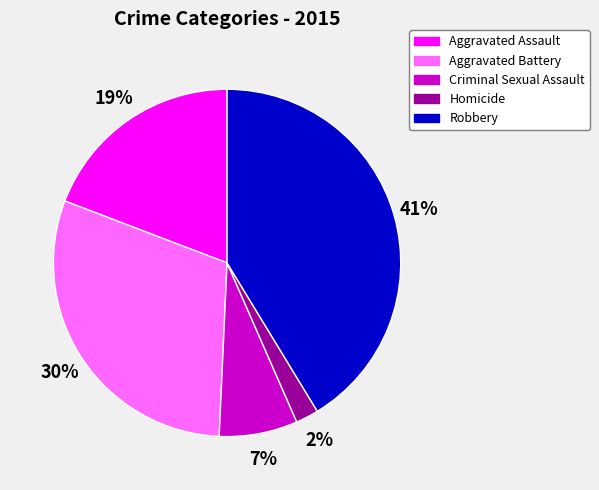

Between Aggravated Assault and Aggravated Battery, which is larger?

Aggravated Battery